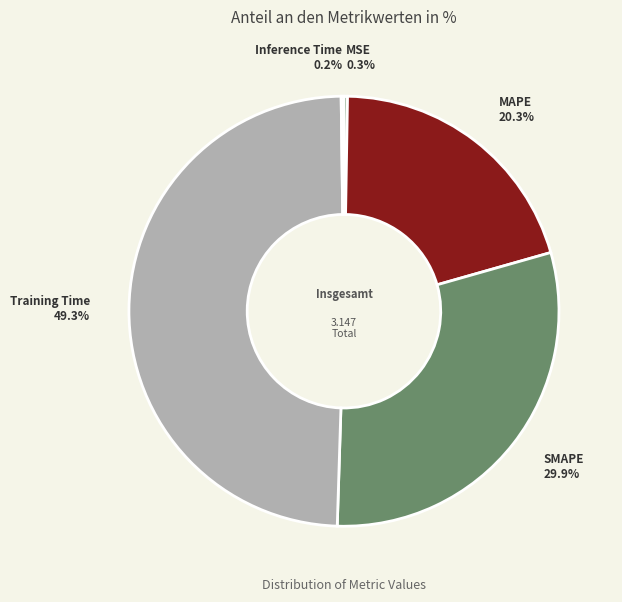

What is the ratio of the value at SMAPE to the value at Training Time?

0.6